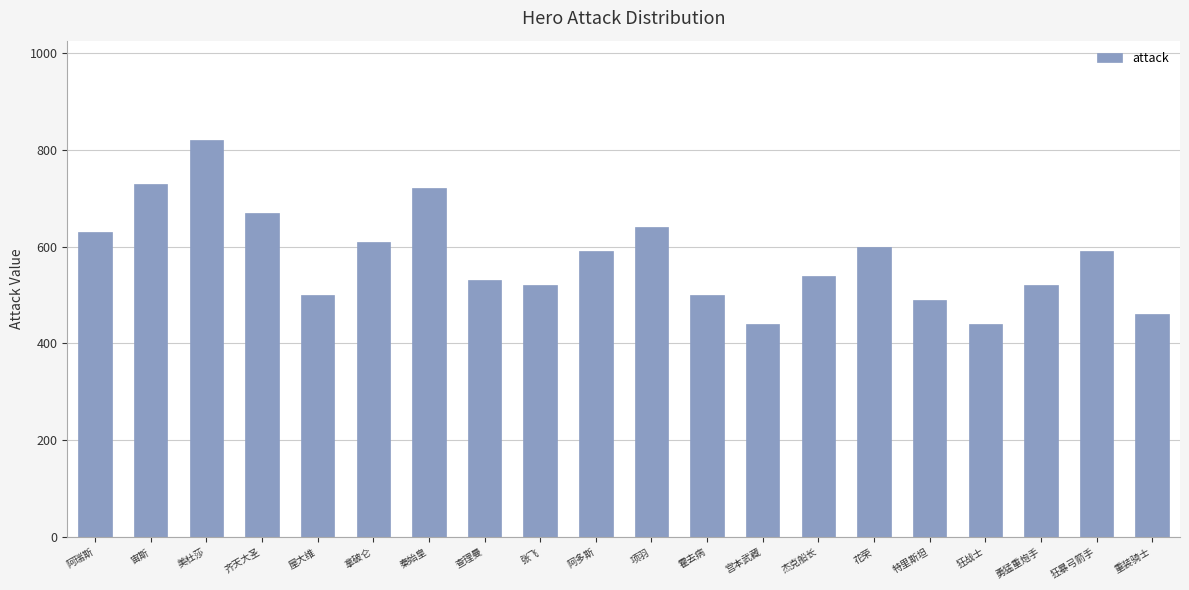

What is the maximum value shown in the chart?

820